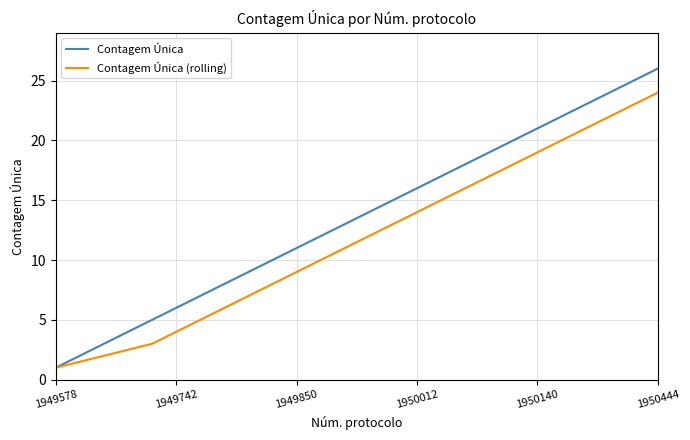

Which series has the largest total across all categories?

Contagem Única